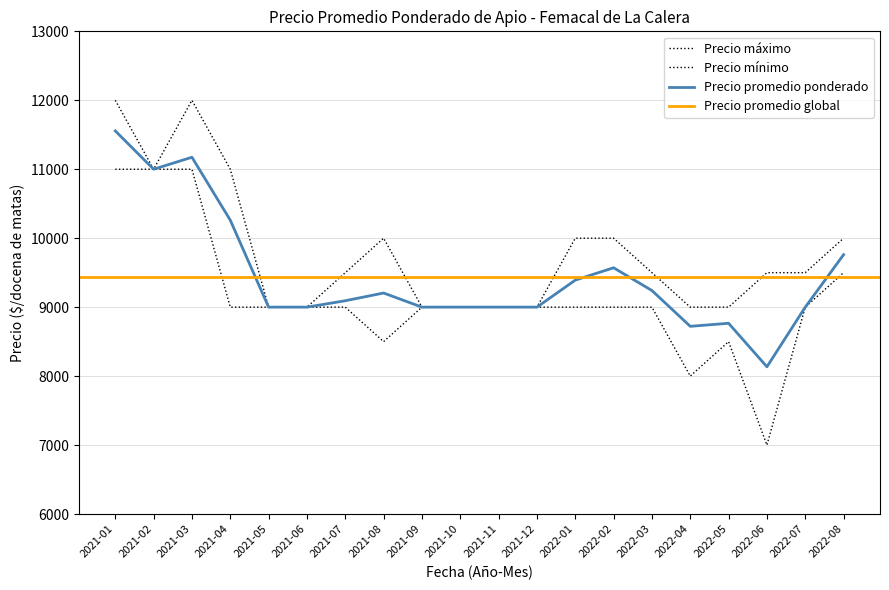

Reading left to right, extract all data points from this chart.

Precio promedio ponderado: 11556	11000	11174	10261	9000	9000	9093	9205	9000	9000	9000	9000	9392	9571	9241	8722	8766	8135	9000	9761
Precio máximo: 12000	11000	12000	11000	9000	9000	9500	10000	9000	9000	9000	9000	10000	10000	9500	9000	9000	9500	9500	10000
Precio mínimo: 11000	11000	11000	9000	9000	9000	9000	8500	9000	9000	9000	9000	9000	9000	9000	8000	8500	7000	9000	9500